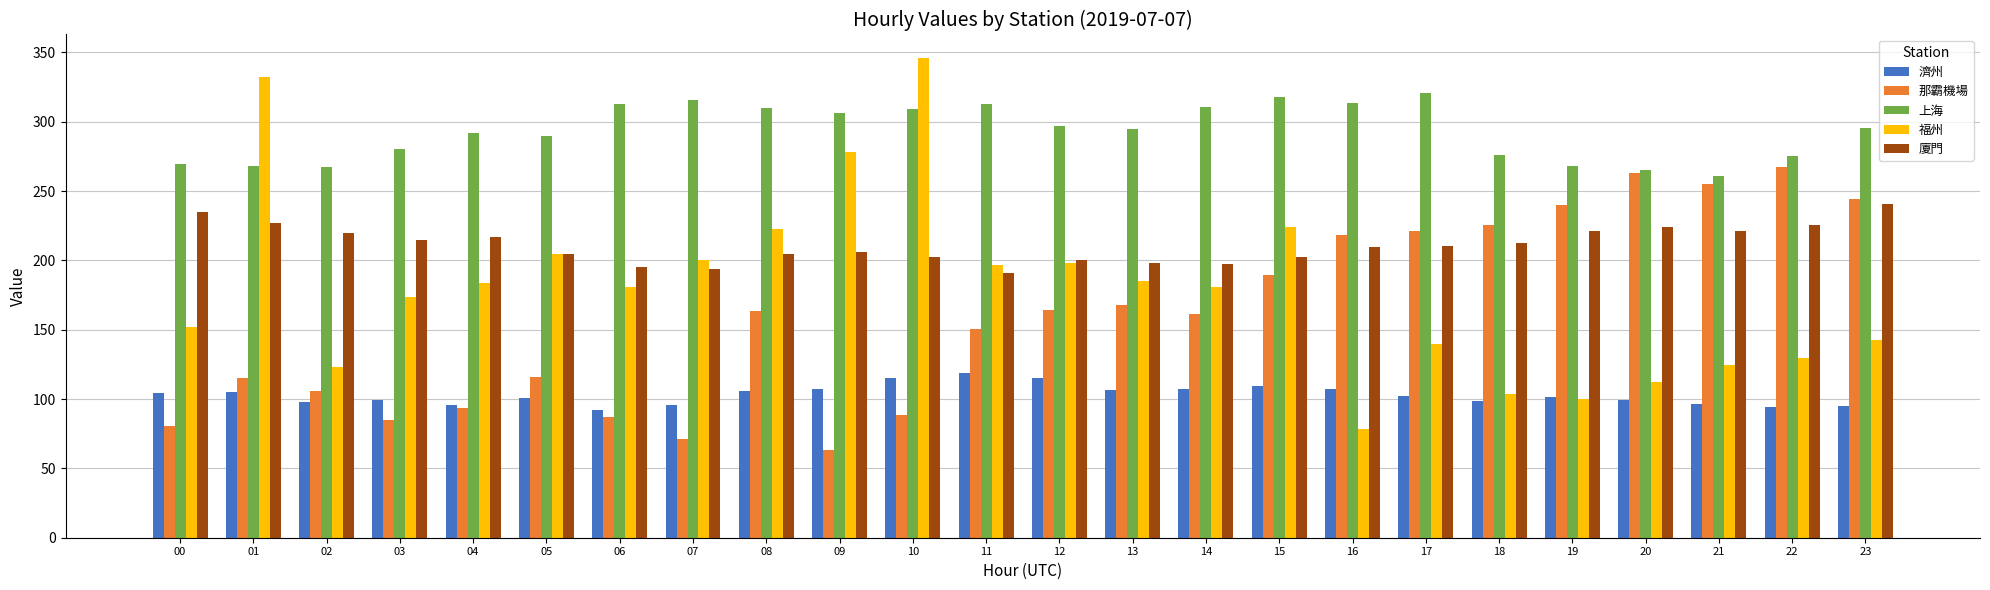

How many bars are there in each group?

5